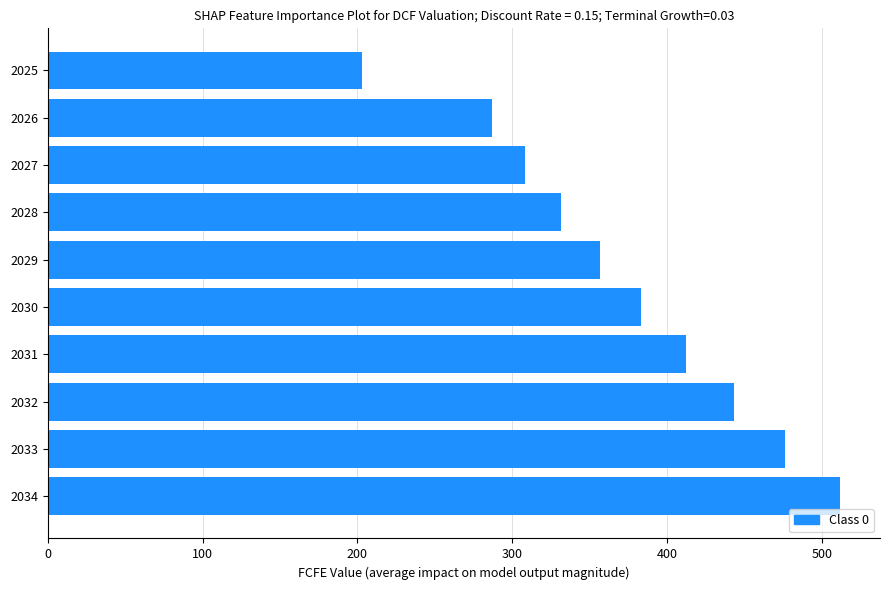

At which category does the chart reach its minimum across all series?

2025